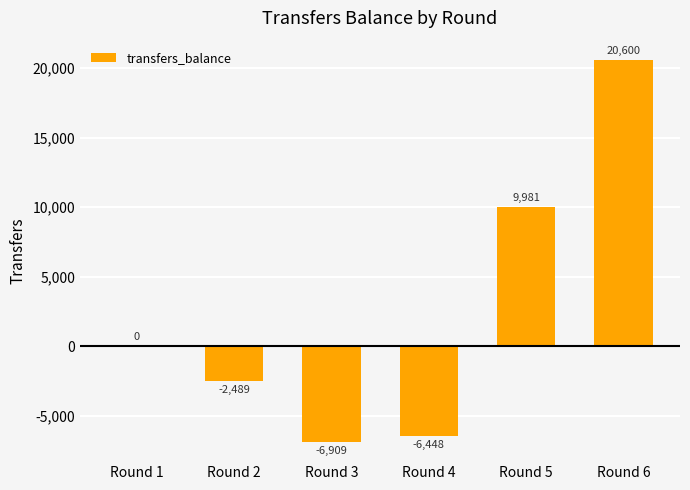

Between Round 3 and Round 6, which is larger?

Round 6